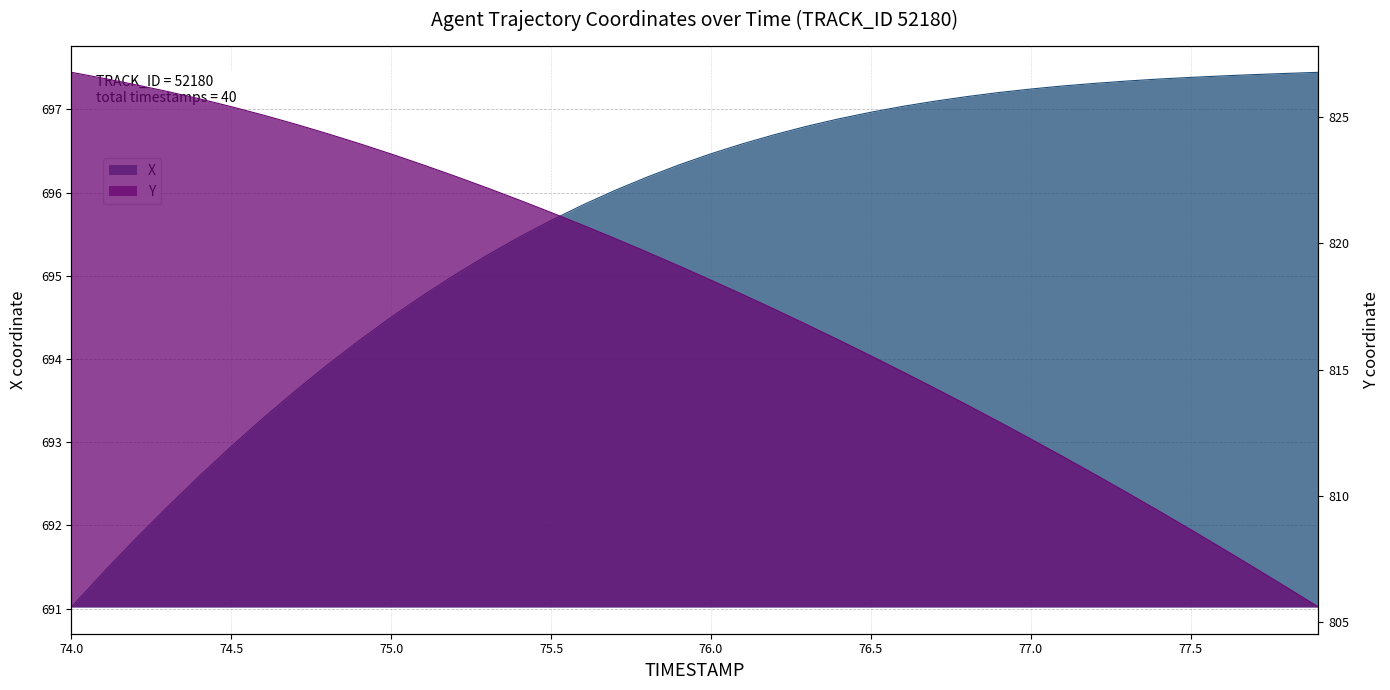

Reading left to right, list all the values displayed in this chart.

X: 74.0=691.0	74.1=691.4	74.2=691.8	74.3=692.2	74.4=692.6	74.5=693.0	74.6=693.3	74.7=693.6	74.8=693.9	74.9=694.2	75.0=694.5	75.1=694.8	75.2=695.0	75.3=695.2	75.4=695.5	75.5=695.7	75.6=695.9	75.7=696.0	75.8=696.2	75.9=696.3	76.0=696.5	76.1=696.6	76.2=696.7	76.3=696.8	76.4=696.9	76.5=697.0	76.6=697.0	76.7=697.1	76.8=697.2	76.9=697.2	77.0=697.2	77.1=697.3	77.2=697.3	77.3=697.3	77.4=697.4	77.5=697.4	77.6=697.4	77.7=697.4	77.8=697.4	77.9=697.4
Y: 74.0=826.8	74.1=826.5	74.2=826.3	74.3=826.0	74.4=825.7	74.5=825.4	74.6=825.1	74.7=824.7	74.8=824.3	74.9=823.9	75.0=823.5	75.1=823.1	75.2=822.6	75.3=822.2	75.4=821.7	75.5=821.2	75.6=820.7	75.7=820.2	75.8=819.6	75.9=819.1	76.0=818.5	76.1=818.0	76.2=817.4	76.3=816.8	76.4=816.2	76.5=815.5	76.6=814.9	76.7=814.3	76.8=813.6	76.9=812.9	77.0=812.3	77.1=811.6	77.2=810.9	77.3=810.1	77.4=809.4	77.5=808.7	77.6=807.9	77.7=807.2	77.8=806.4	77.9=805.6